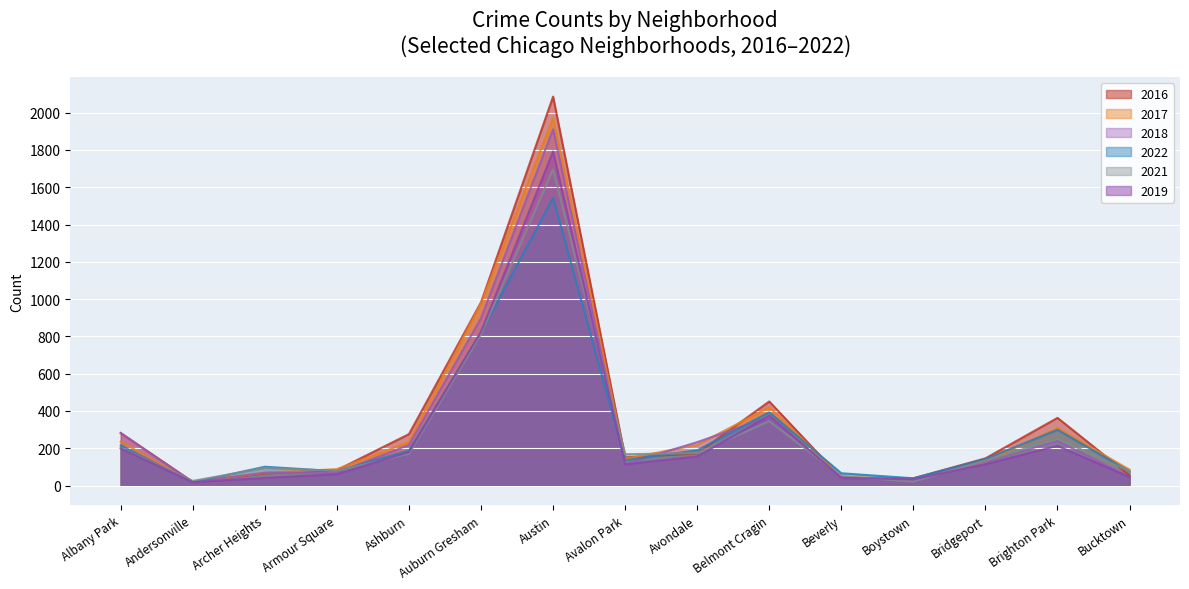

The 2017 series shows 88 at Armour Square. True or false?

True